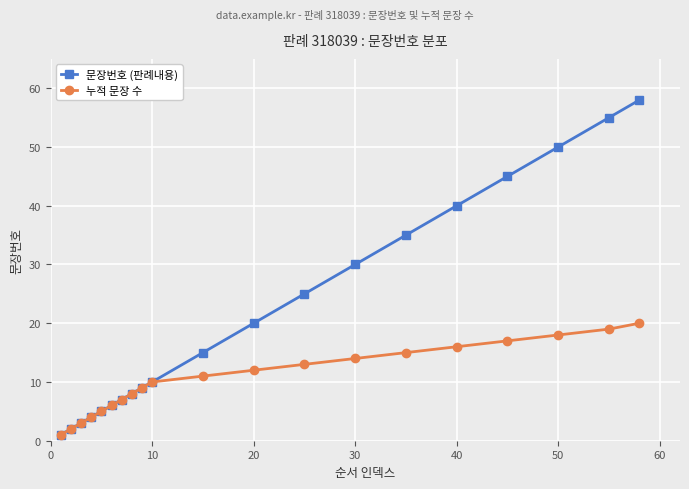

Which series has the largest total across all categories?

문장번호 (판례내용)